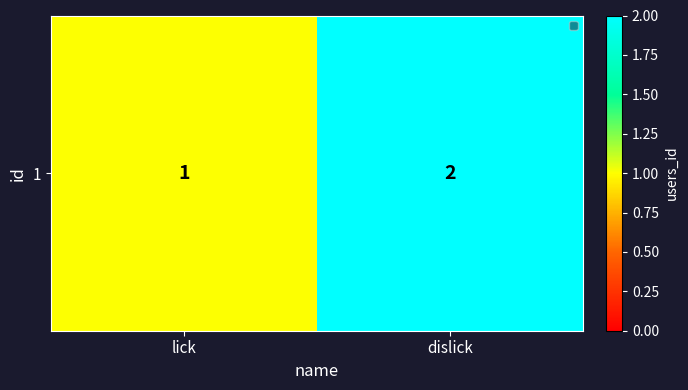

Approximately how many times larger is the value at dislick compared to lick?

2.0